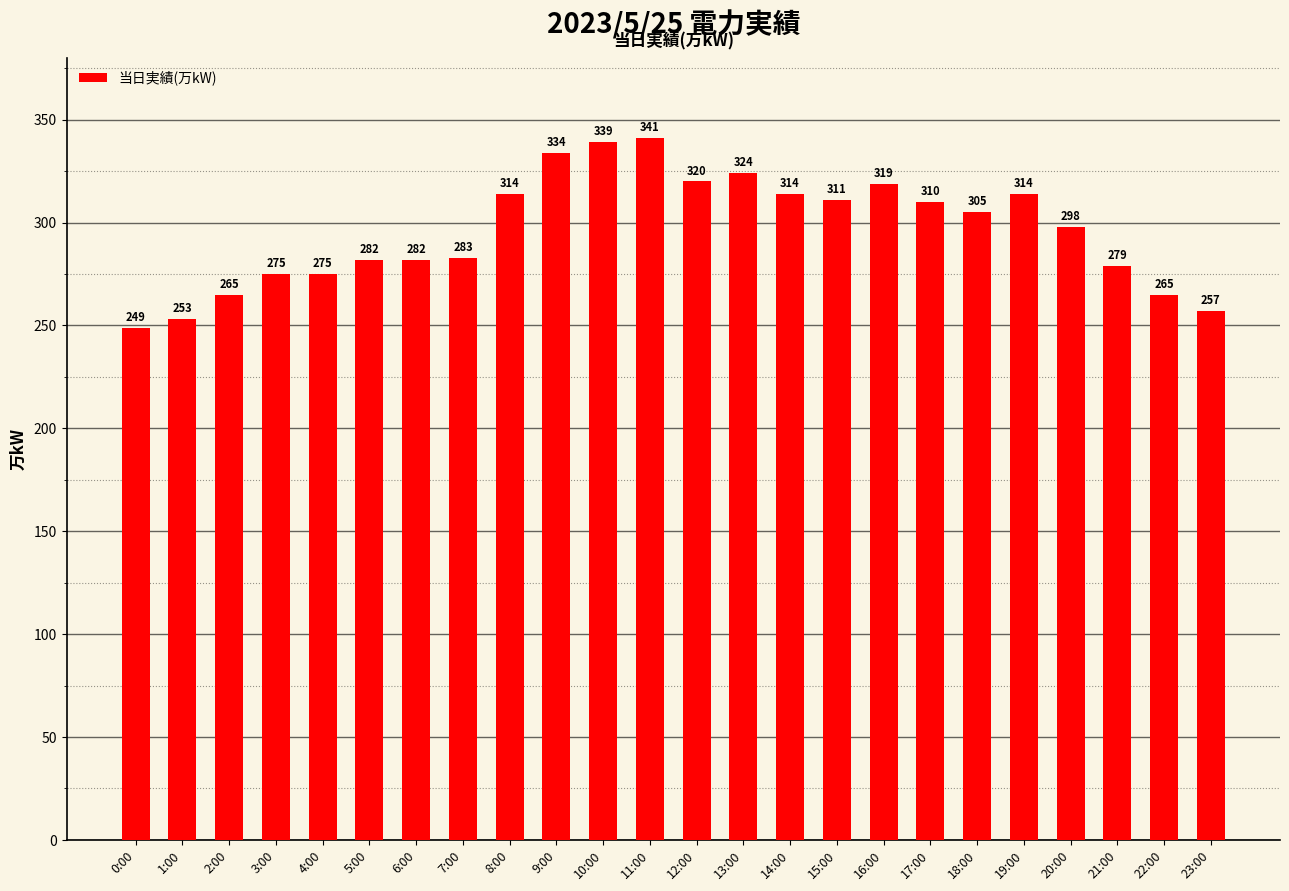

What is the value of the 17th bar from the left?

319